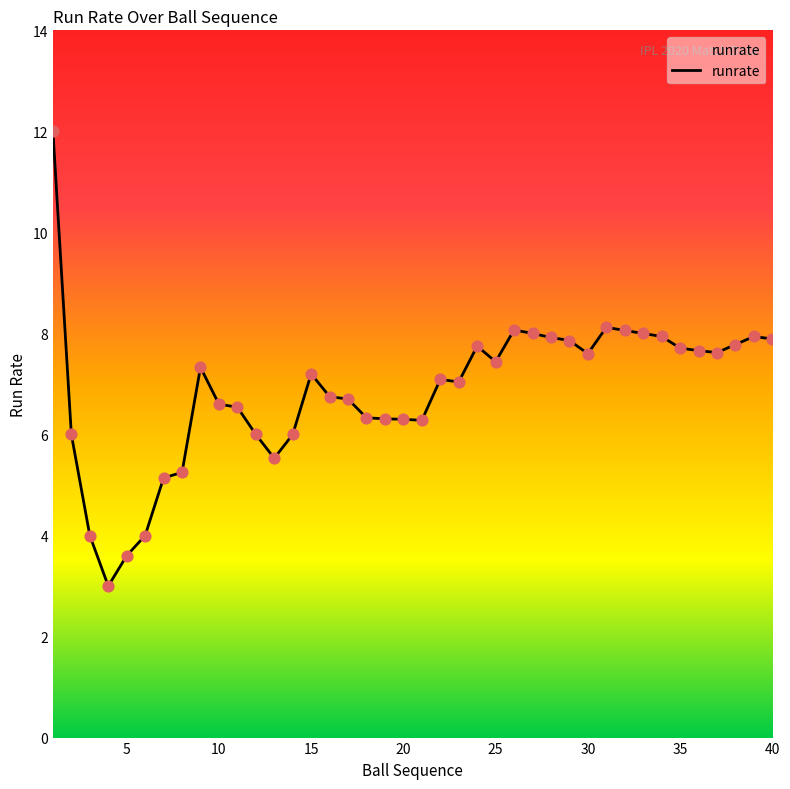

What is the difference between the maximum and minimum values?

9.0